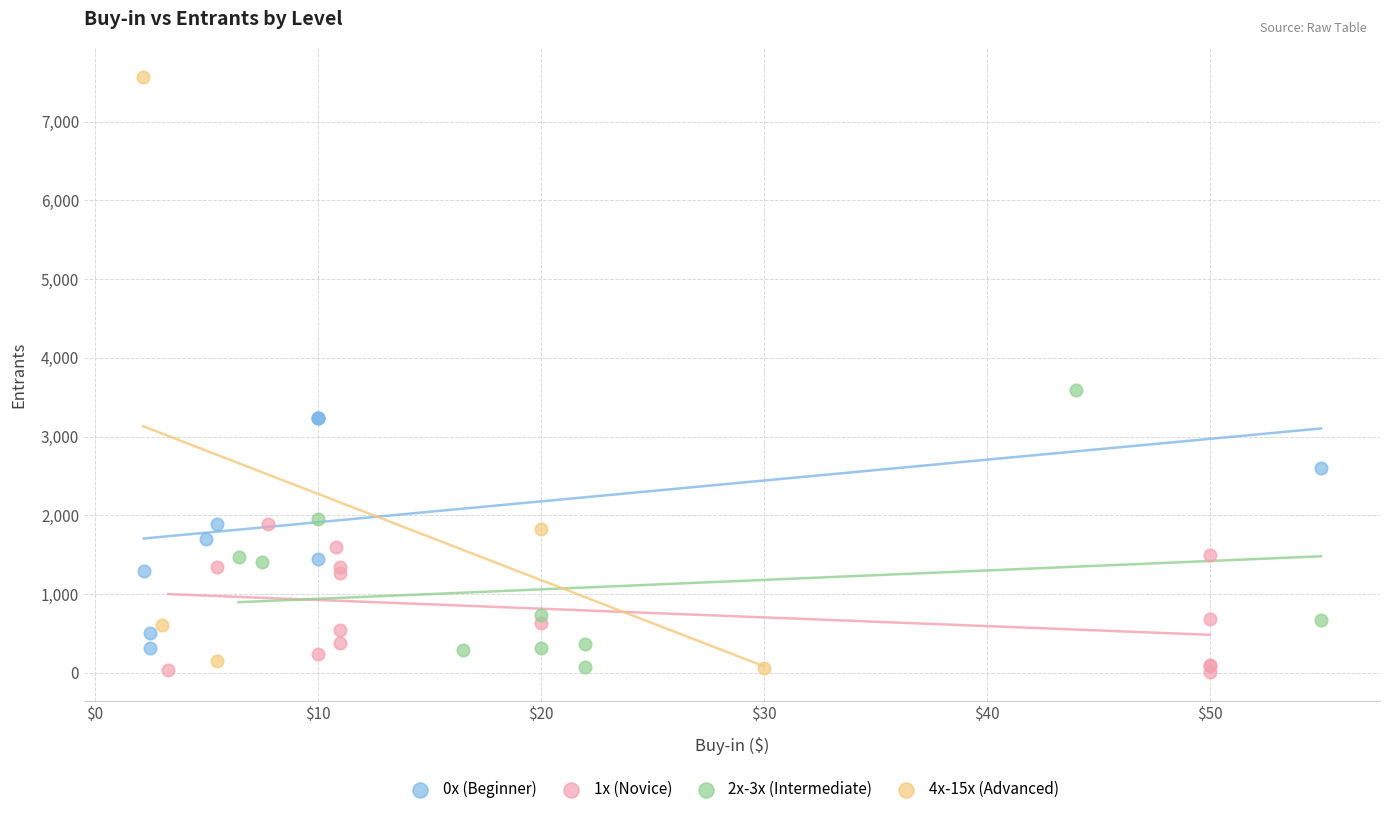

Which series has the widest spread of Y values?

4x-15x (Advanced)